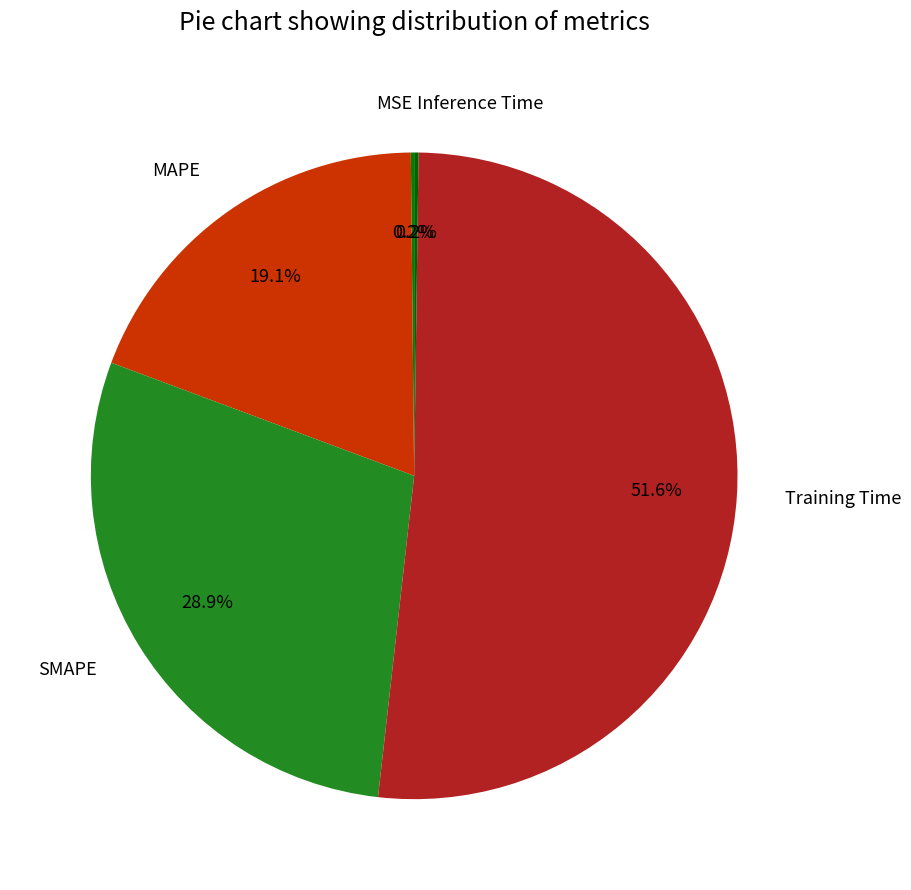

To the nearest percent, what is the average slice percentage?

20%